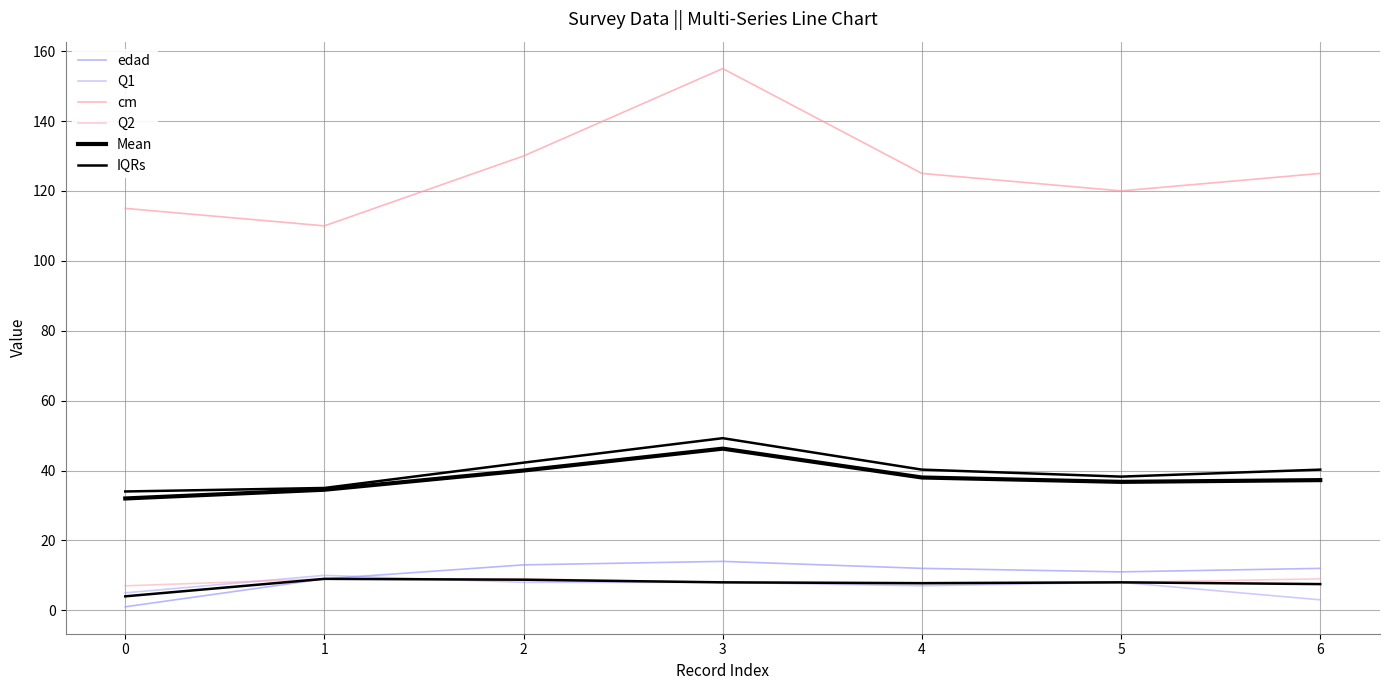

How many interior local valleys does the edad series have?

1